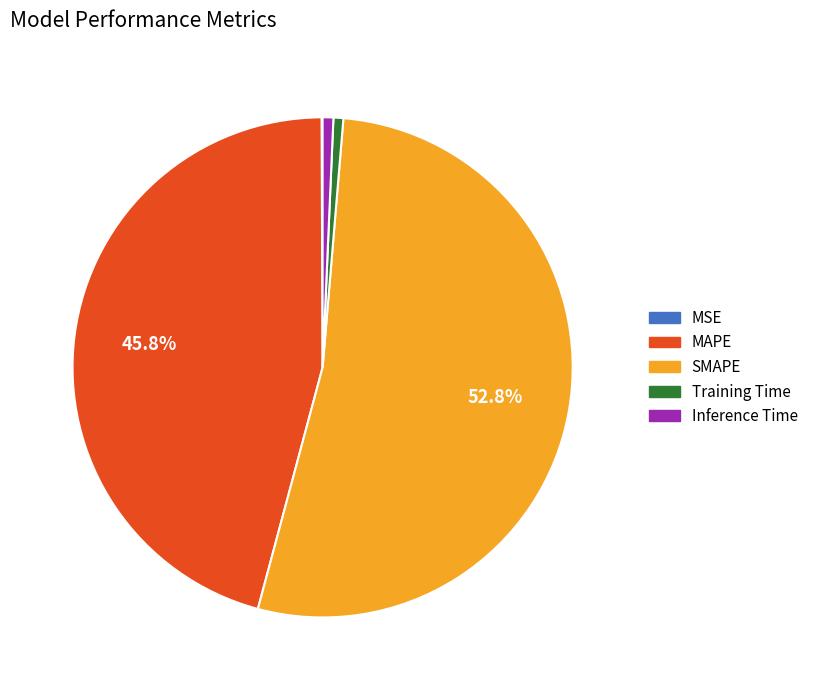

Is there a majority slice in this chart?

Yes